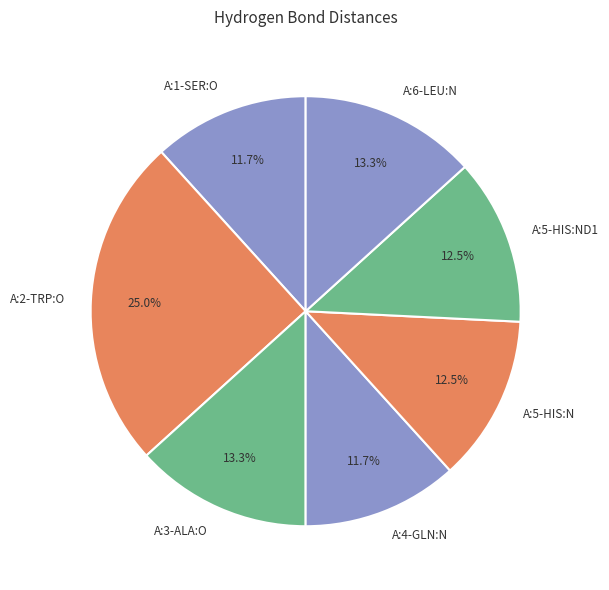

Is the sum of A:5-HIS:ND1 and A:1-SER:O greater than half?

No